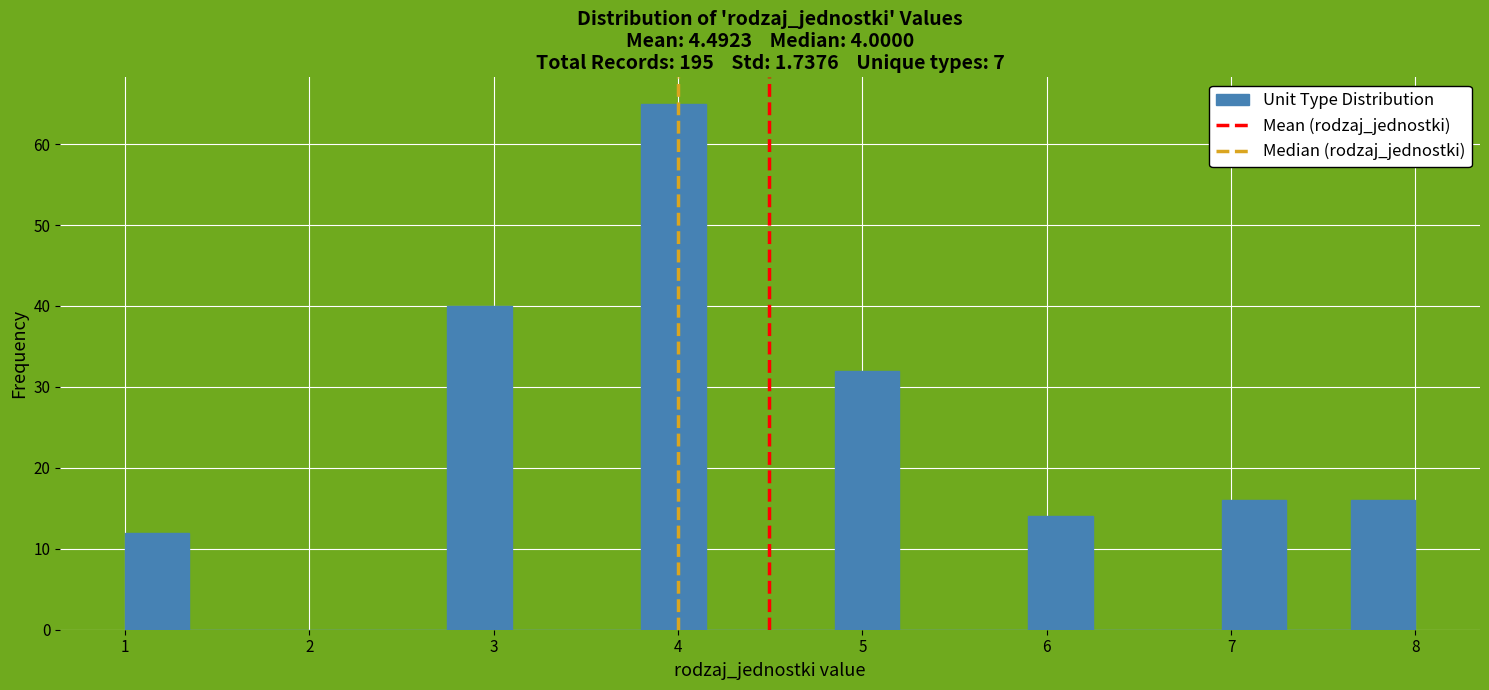

Read against the x-axis, roughly where is the centre of the tallest bar?

4.0